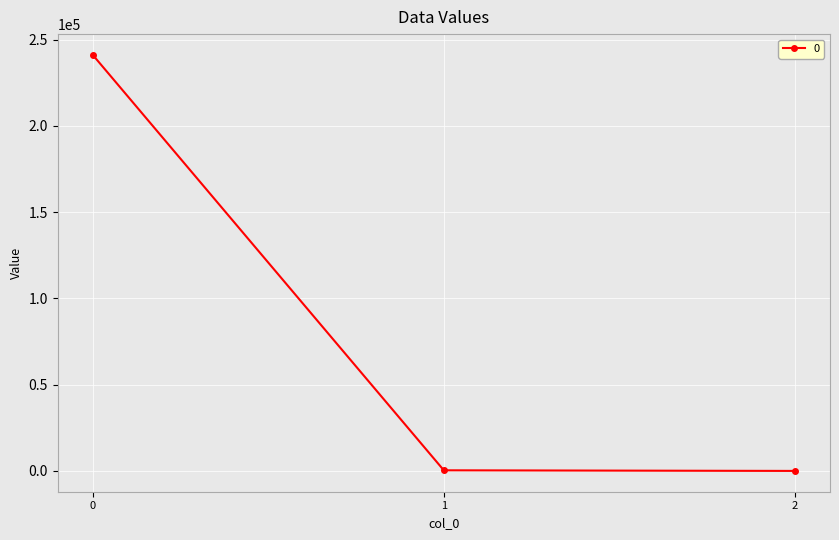

What is the sum of the values at 0 and 2?

241166.2